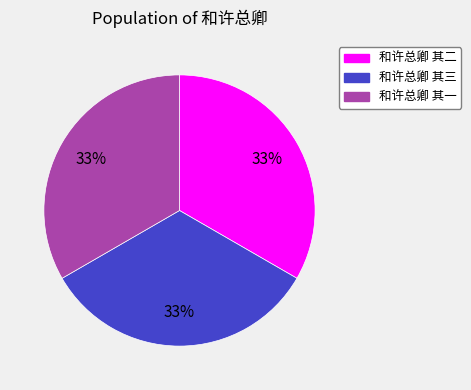

To the nearest percent, what portion does 和许总卿 其三 represent?

33%